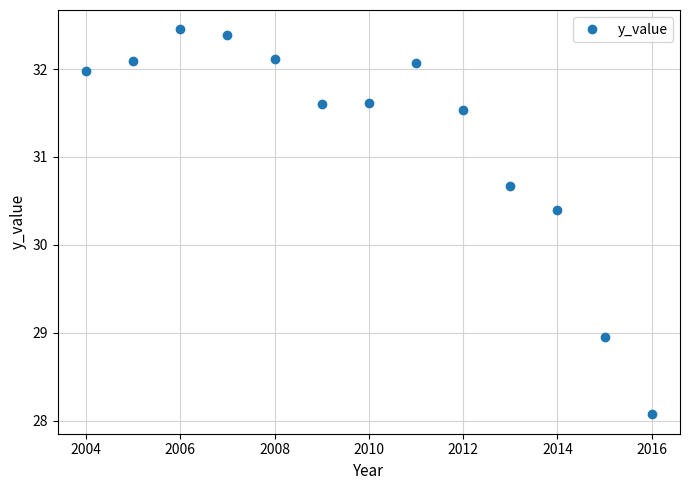

Does the chart have visible grid lines?

Yes